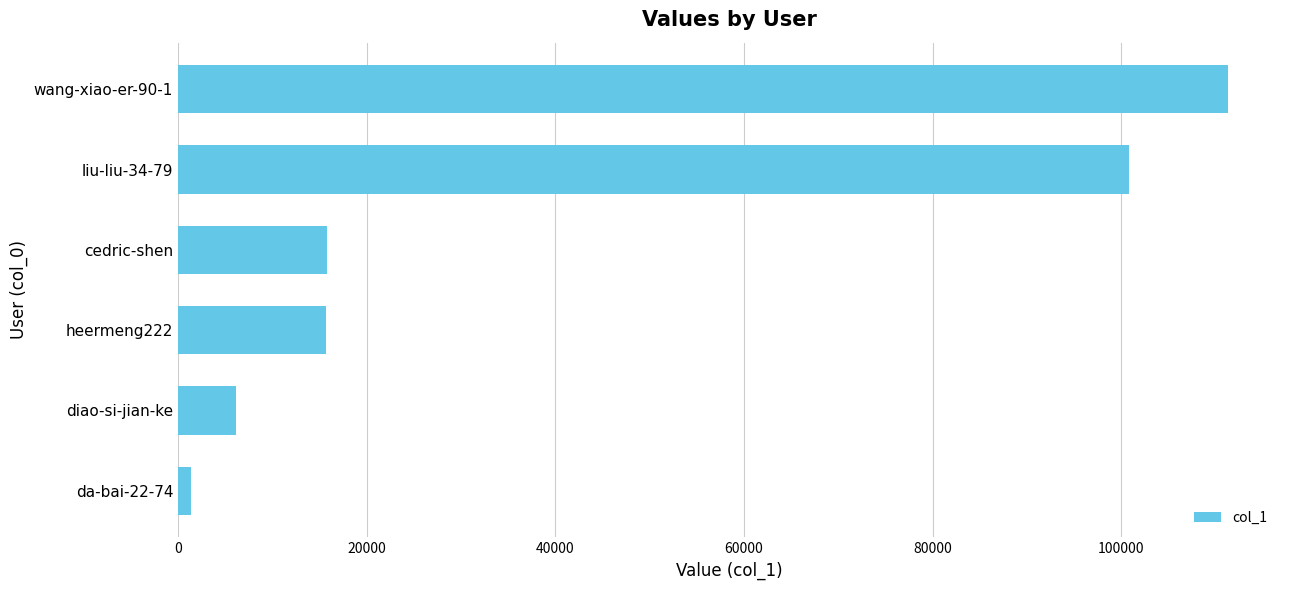

What is the minimum value shown in the chart?

1389